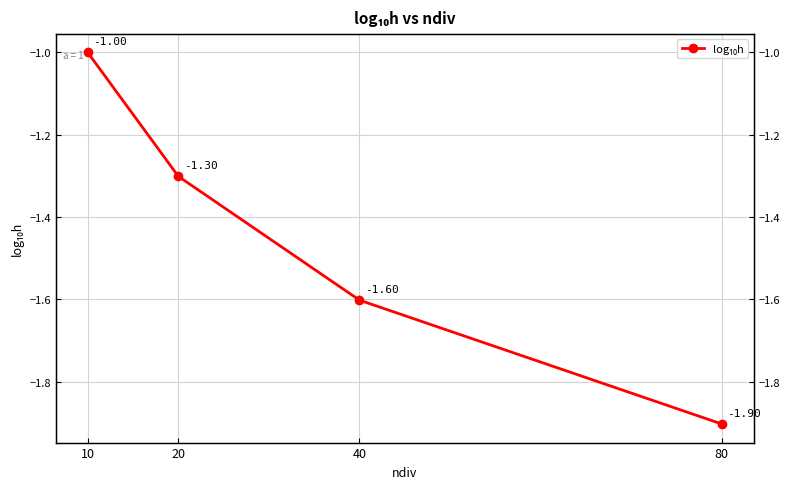

Which label corresponds to the largest value in the chart?

10